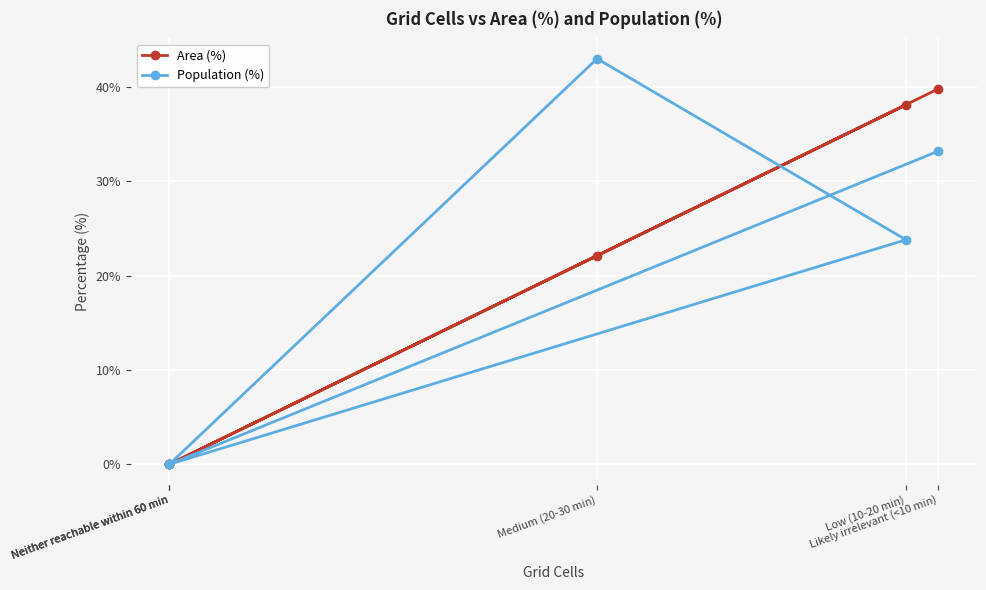

What is the difference between the Population (%) values at Neither reachable within 60 min and Likely irrelevant (<10 min)?

33.2